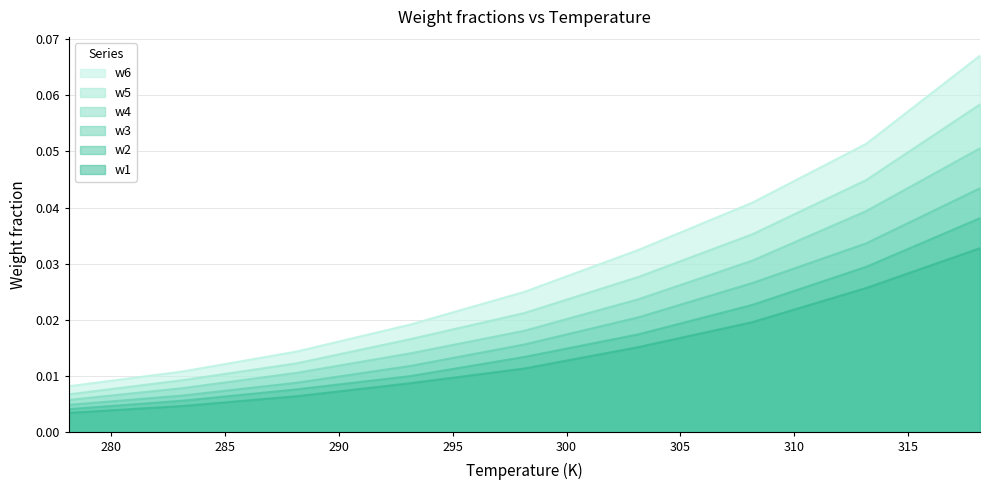

What is the sum of all w1 values?

0.1